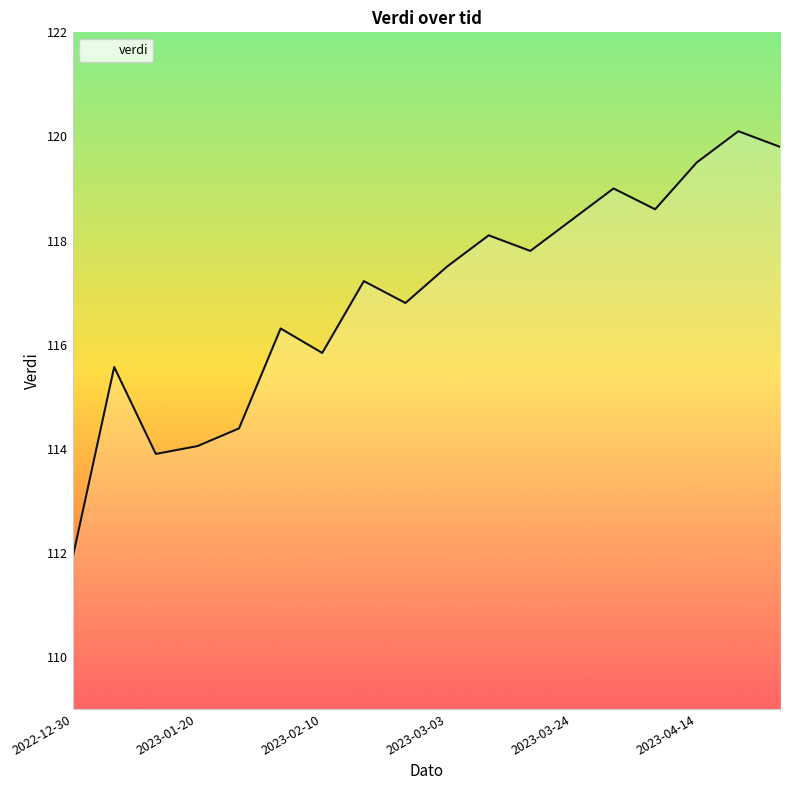

What is the greatest value displayed?

120.1